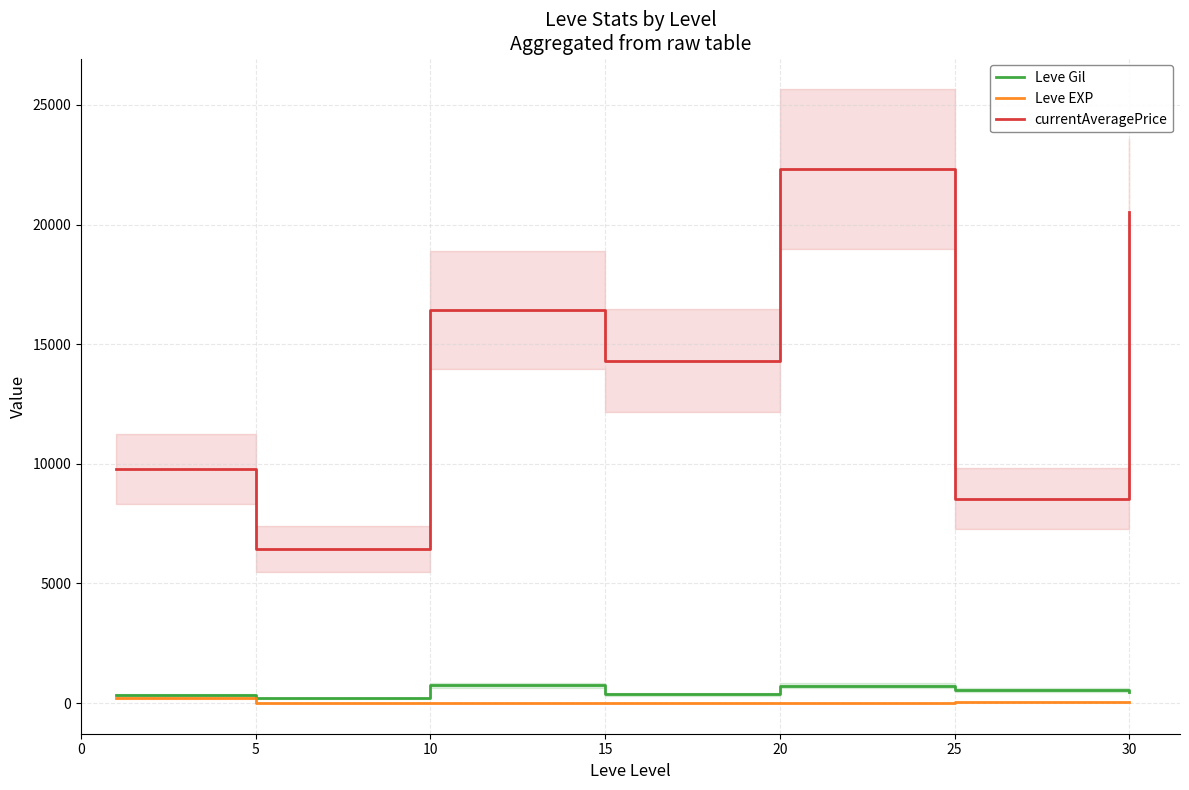

True or false: currentAveragePrice and Leve Gil cross at least once.

False